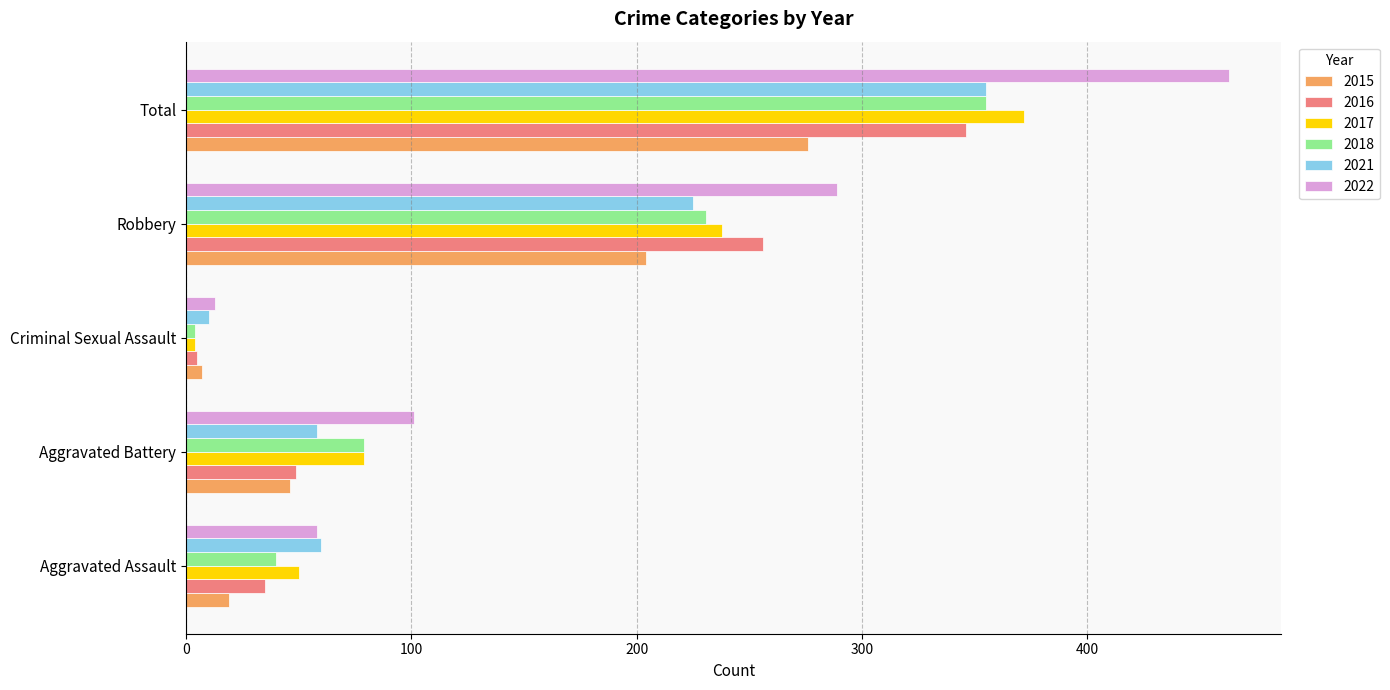

Which series has the largest total across all categories?

2022